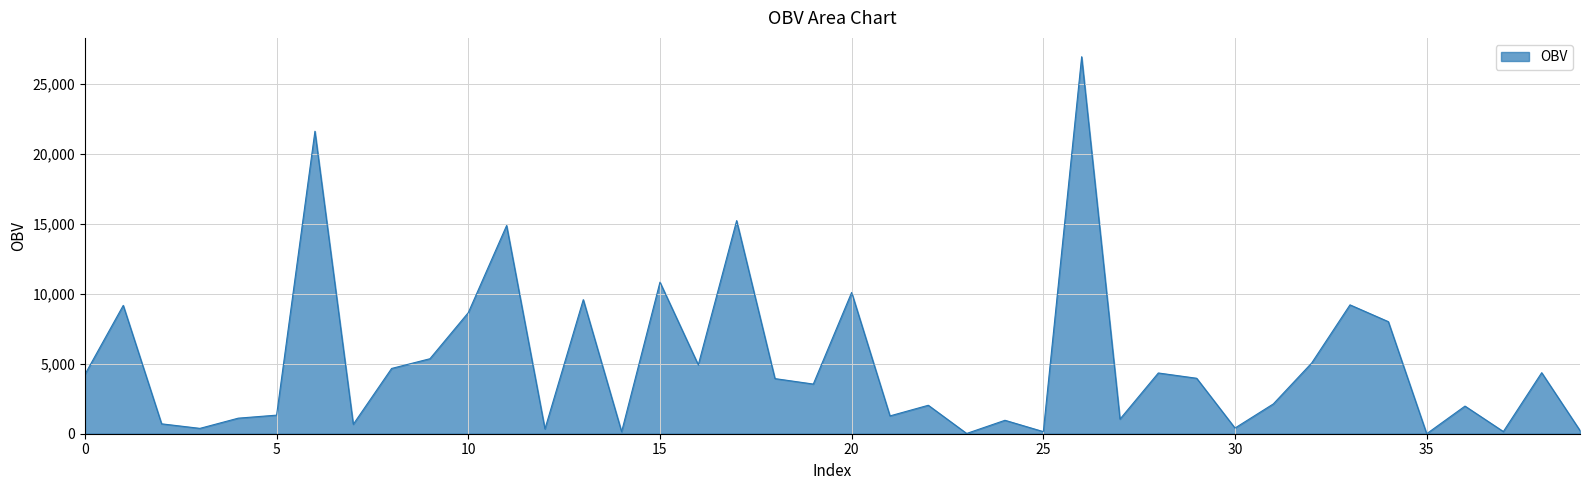

What is the greatest value displayed?

26910.7